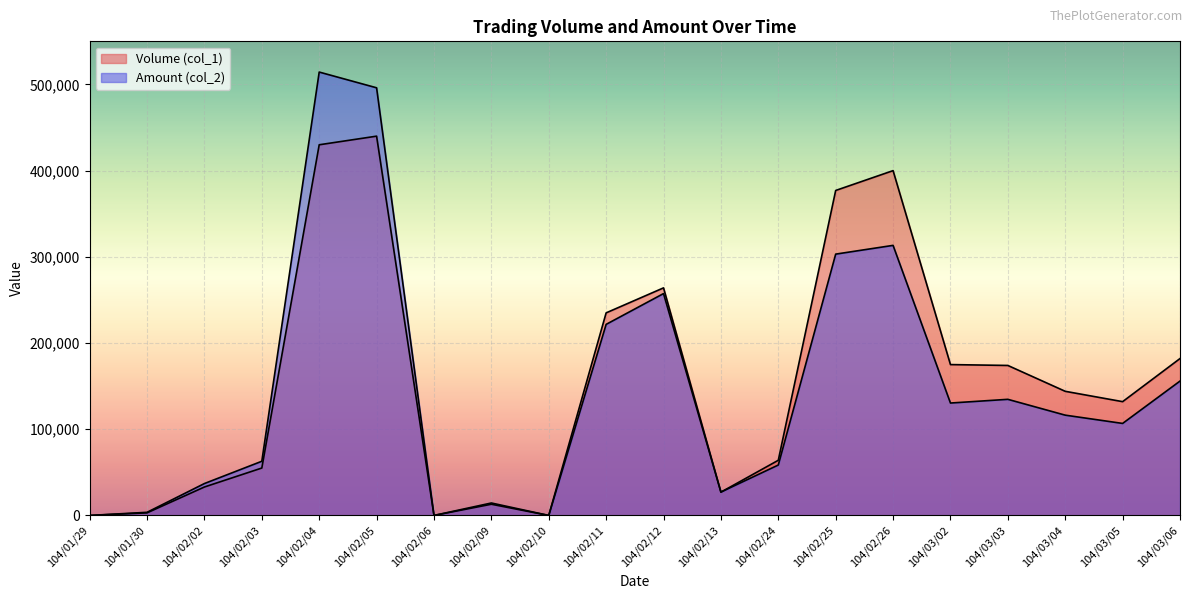

What is the label of the 5th point from the right?

104/03/02